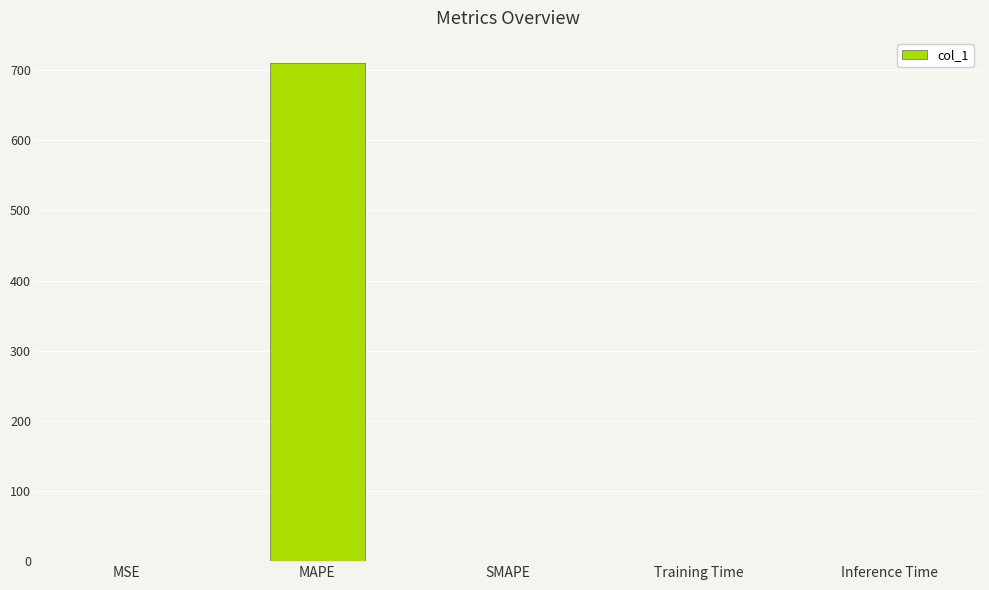

Read the value at MAPE.

710.4